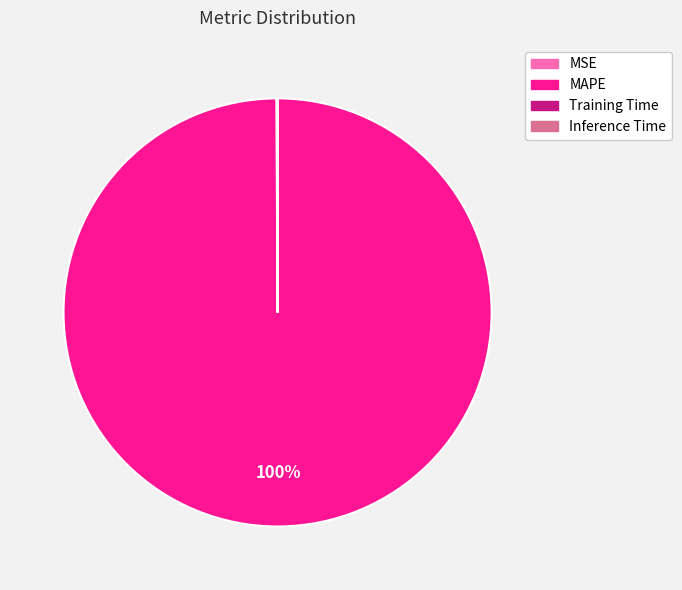

To the nearest percent, what percentage of the pie is MAPE?

100%